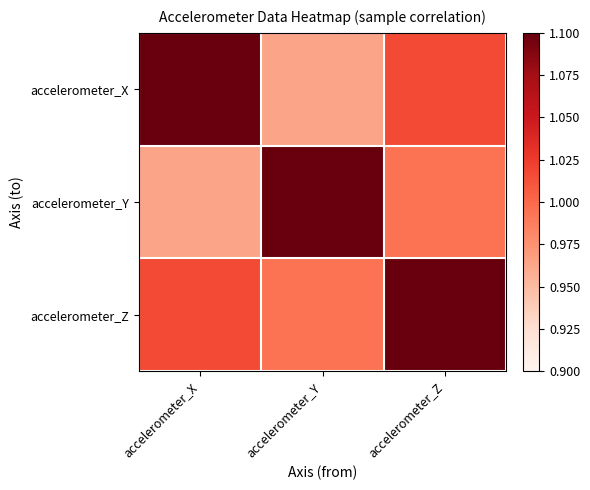

Which category has the highest value across all series?

accelerometer_X